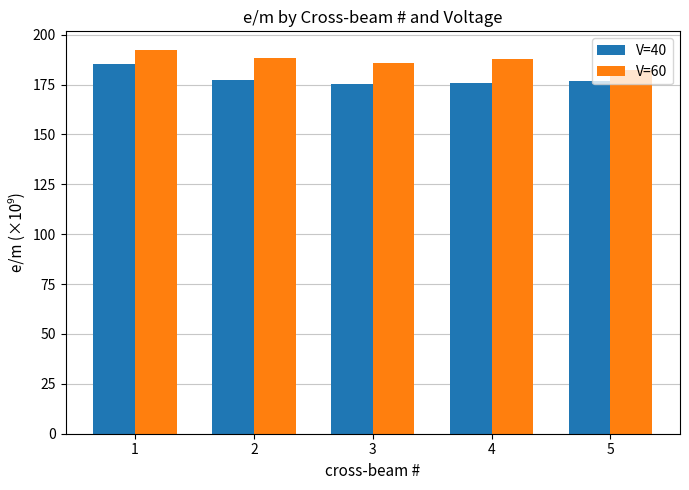

Rank the series by their average value, from lowest to highest.

V=40, V=60